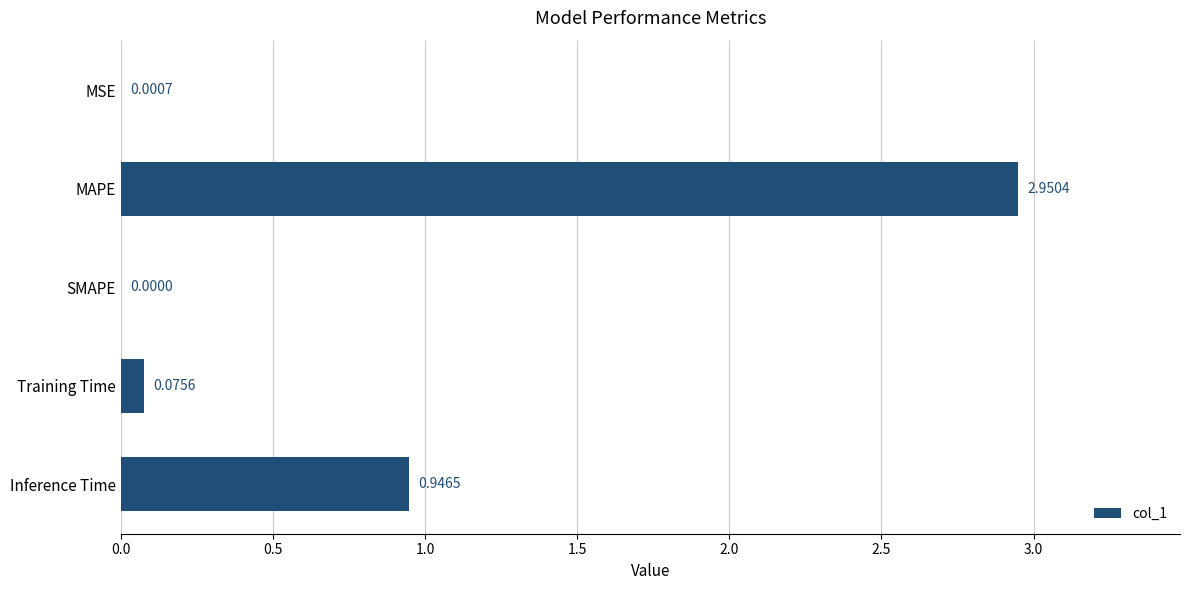

Where is the data nearest to the value 1?

Inference Time